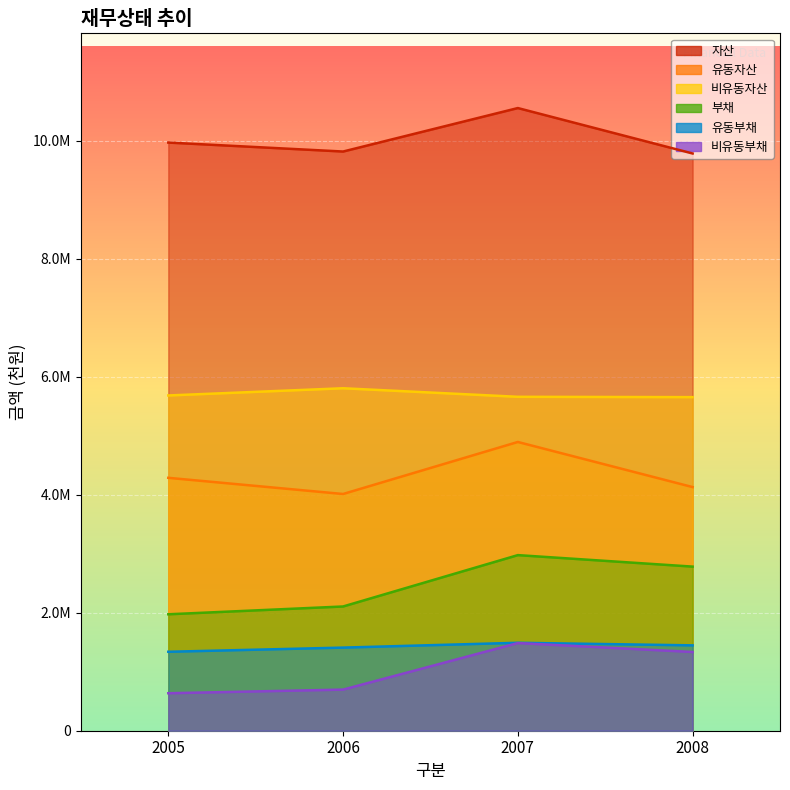

Reading right to left, list all the values displayed in this chart.

자산: 9783063	10553185	9816338	9968402
유동자산: 4129191	4893823	4012046	4286267
비유동자산: 5653871	5659362	5804292	5682134
부채: 2781379	2976167	2105622	1973538
유동부채: 1446871	1490484	1408723	1338140
비유동부채: 1334508	1485683	696899	635398